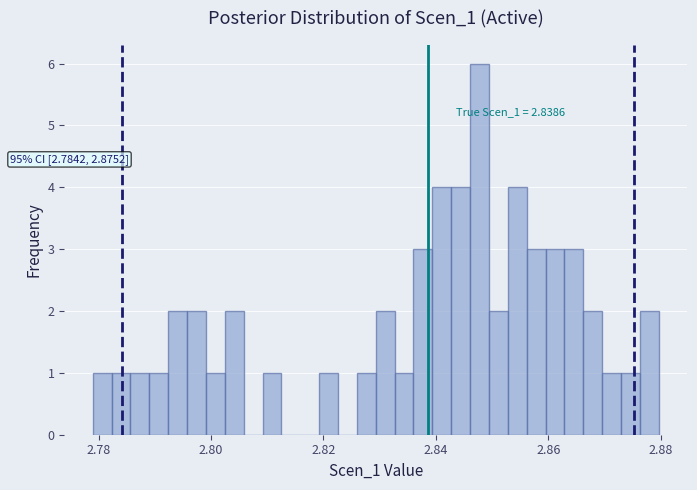

Read against the x-axis, roughly where is the centre of the tallest bar?

2.848